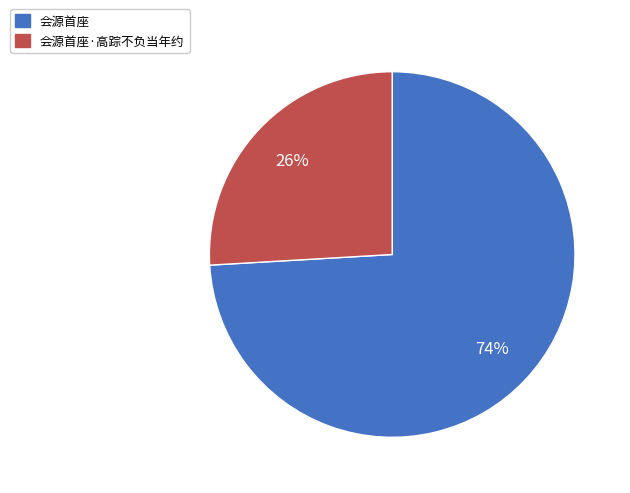

Does 会源首座 represent more than half of the total?

Yes